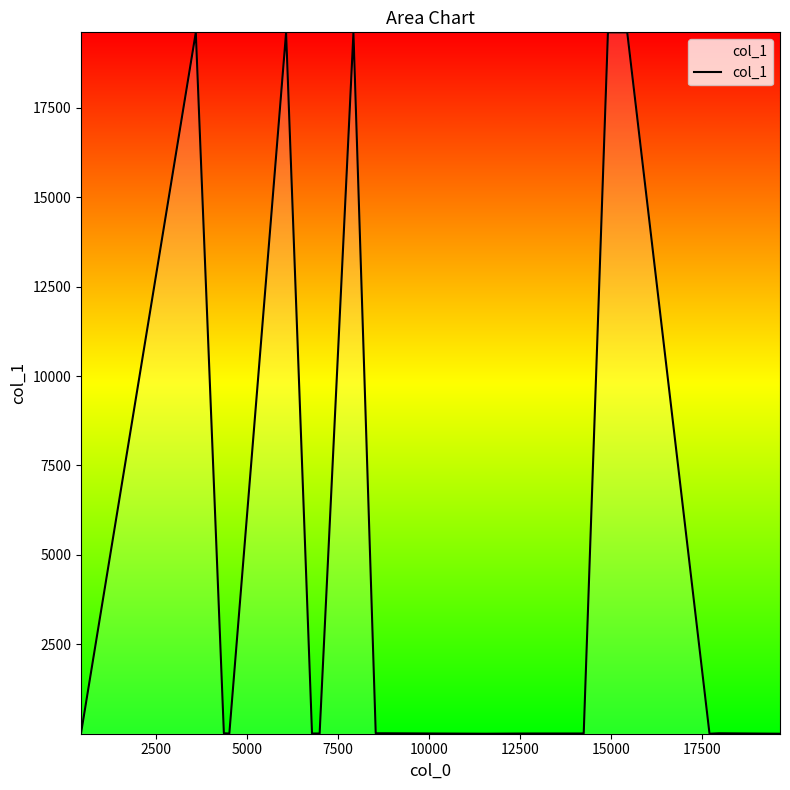

What is the greatest value displayed?

19605